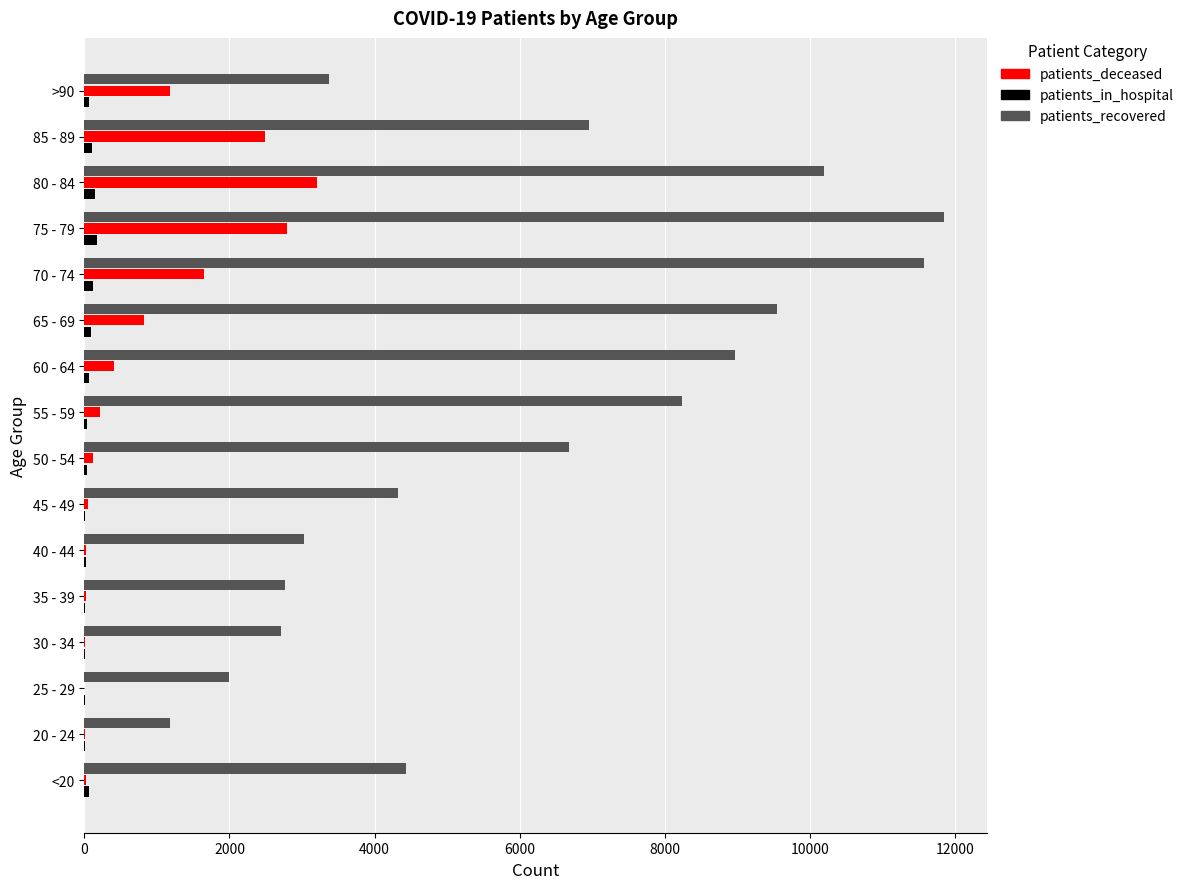

What is the sum of all patients_deceased values?

13034